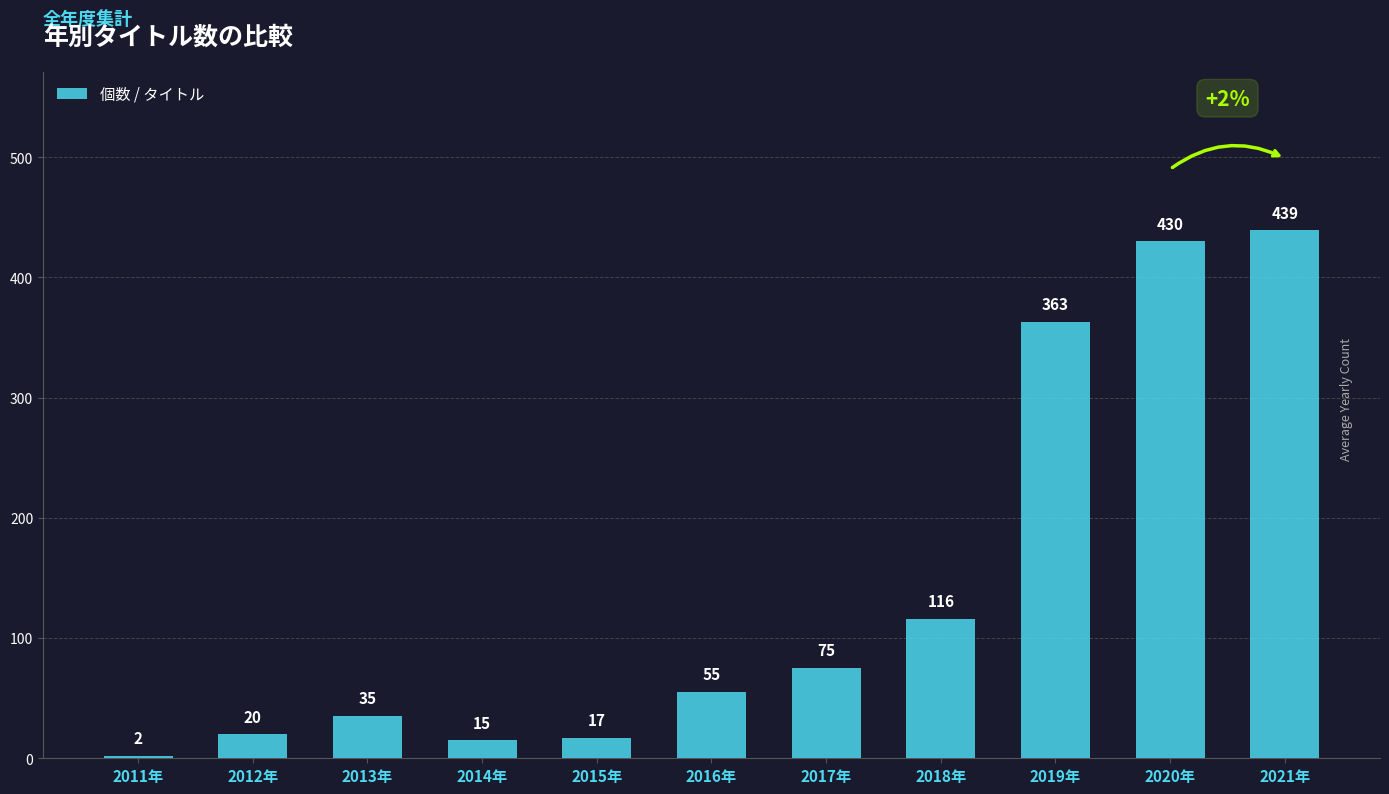

What is the approximate value at 2021年?

439